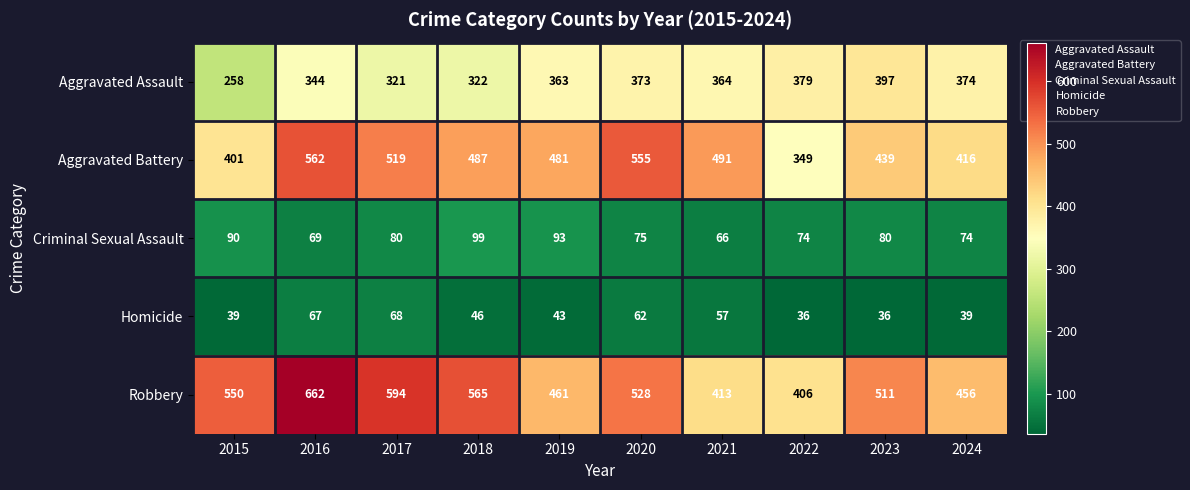

What is the total value across all series at 2019?

1441